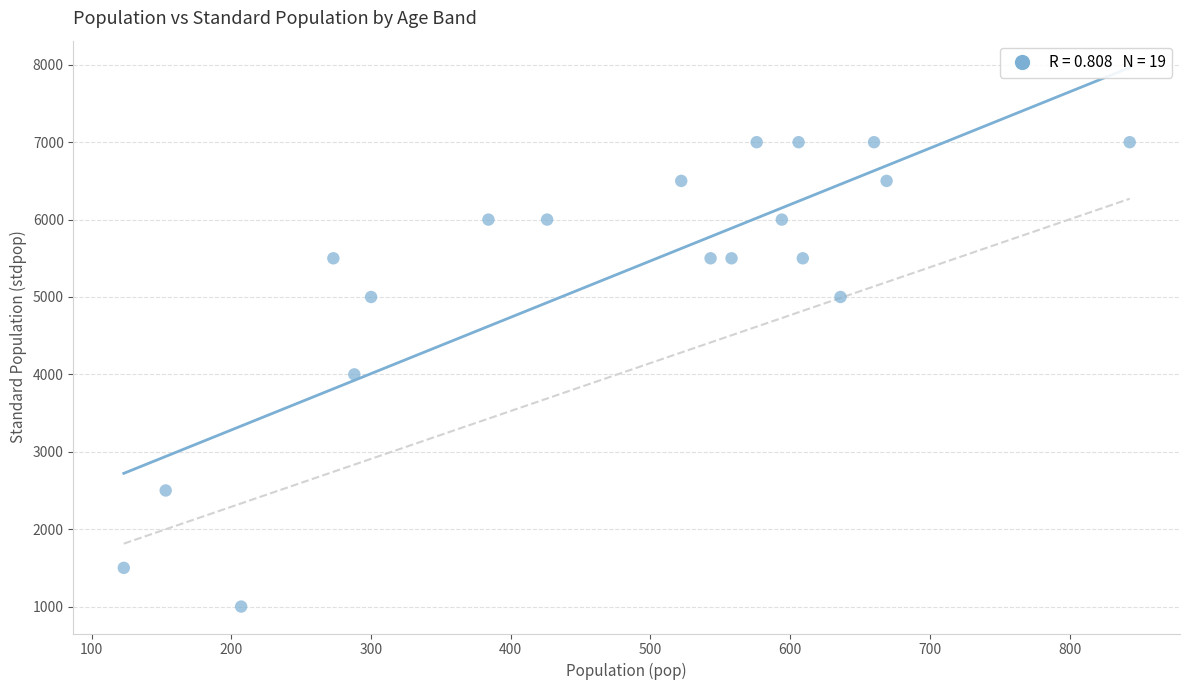

What is the range of X values (max minus min)?

720